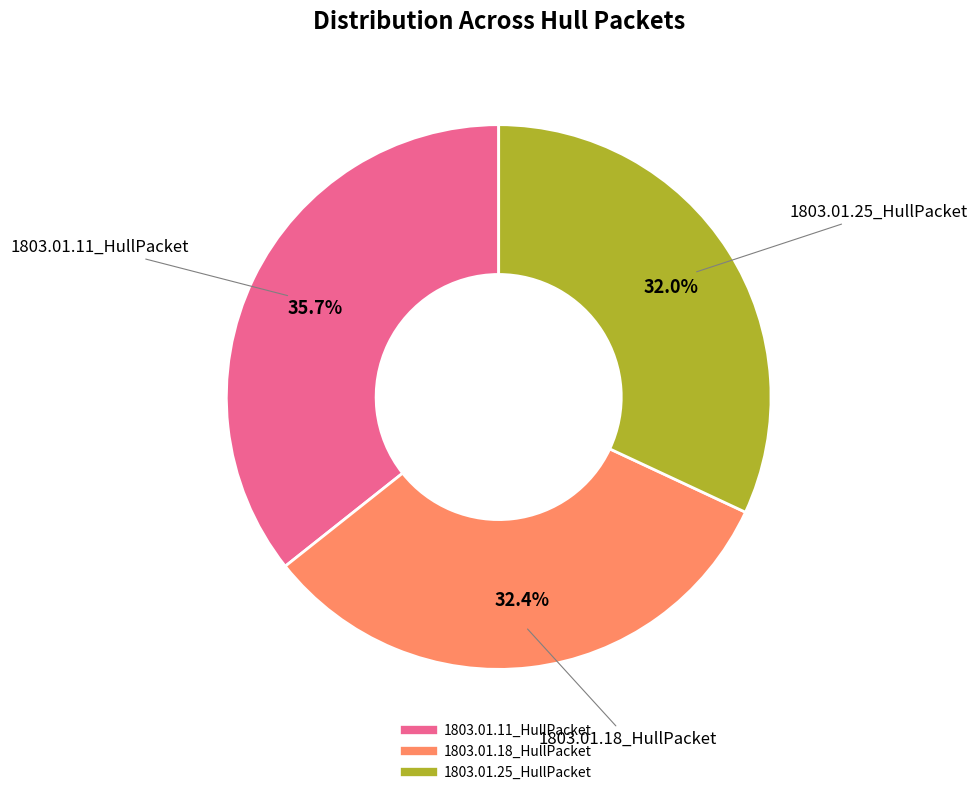

Is there a majority slice in this chart?

No